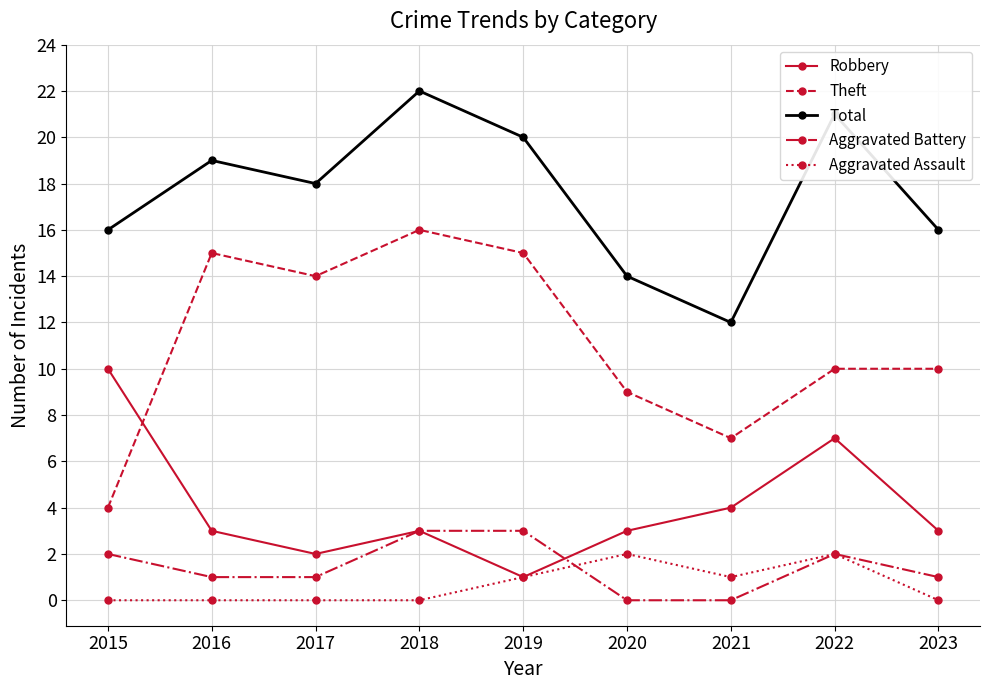

Does the chart display data point markers on the line(s)?

Yes